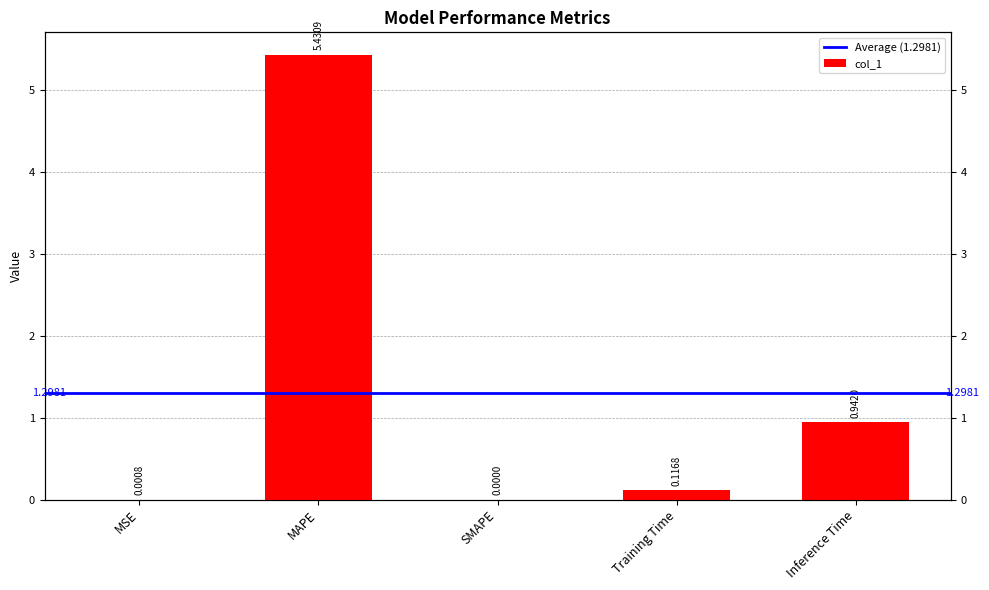

Does the chart contain stacked bars?

No